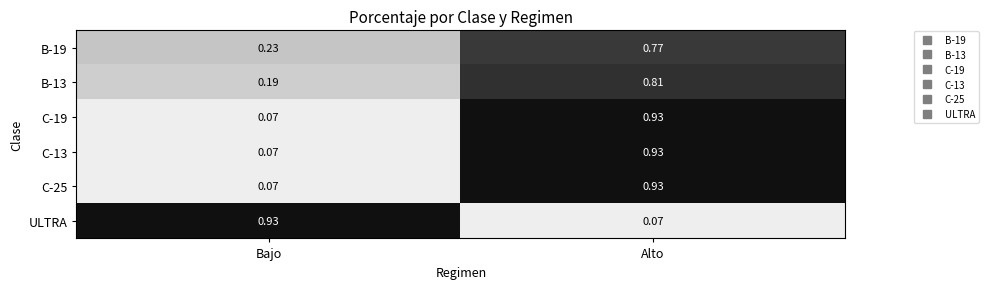

At which label is B-19 closest to 0?

Bajo